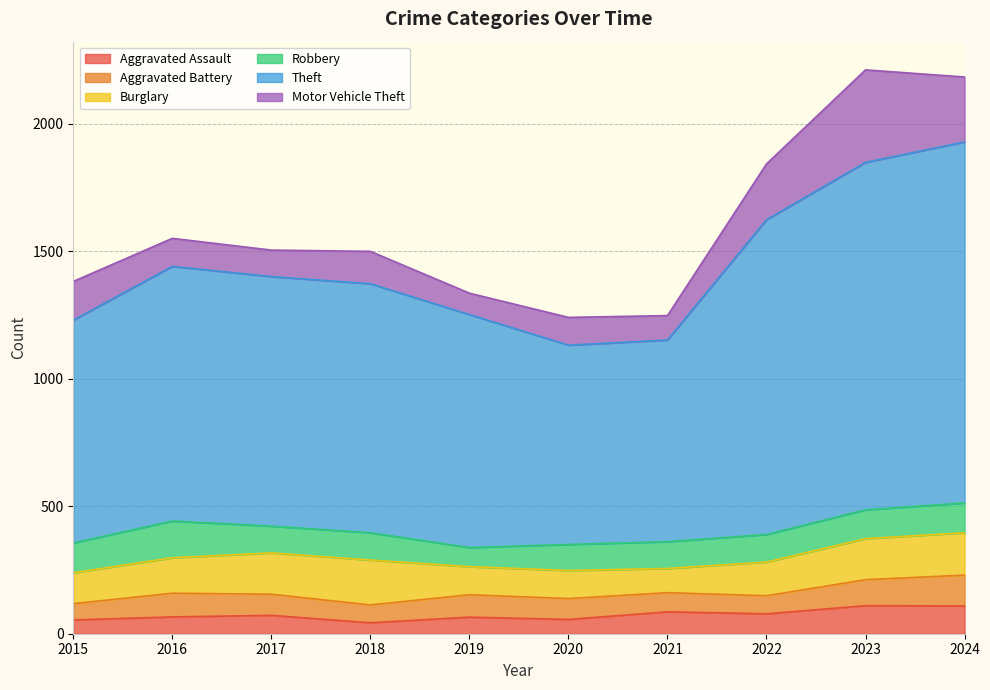

What is the difference between the maximum and second lowest values in the Burglary series?

66